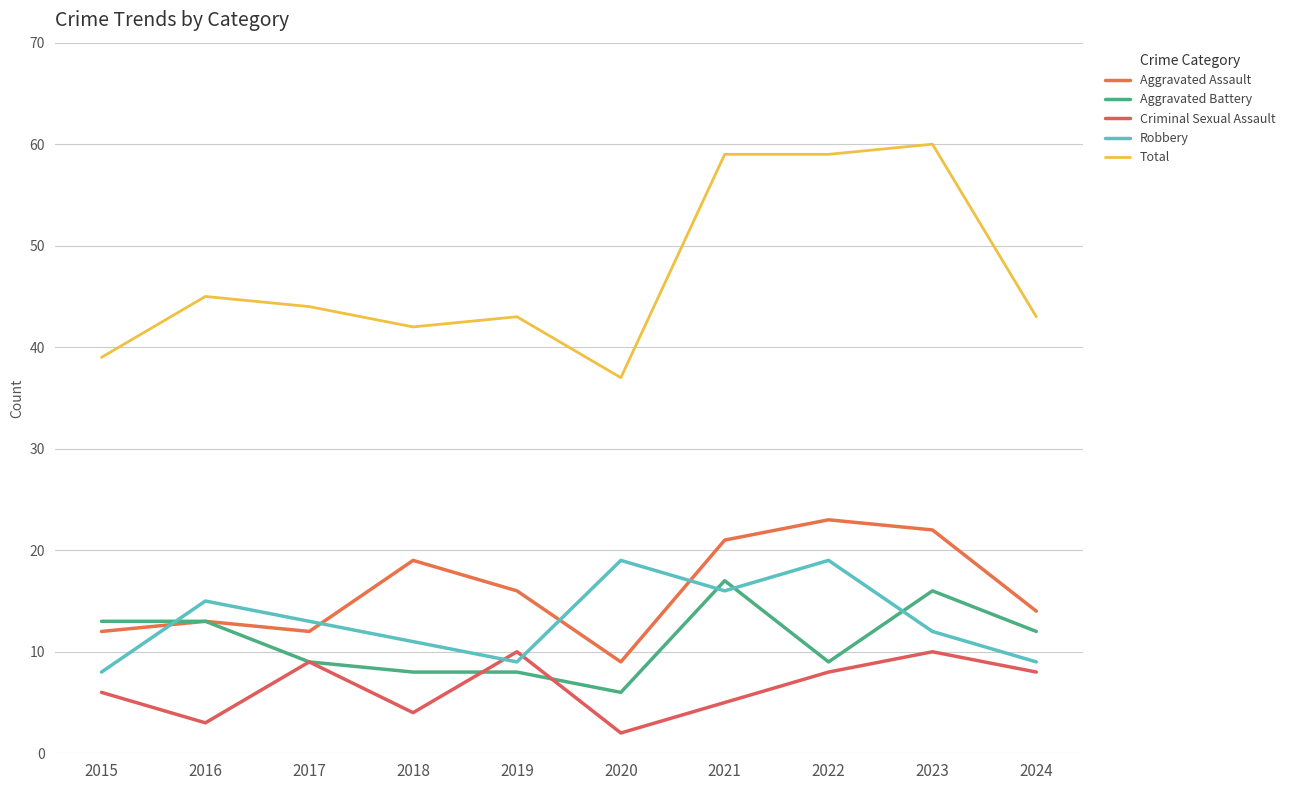

At which label is Total closest to 48?

2016